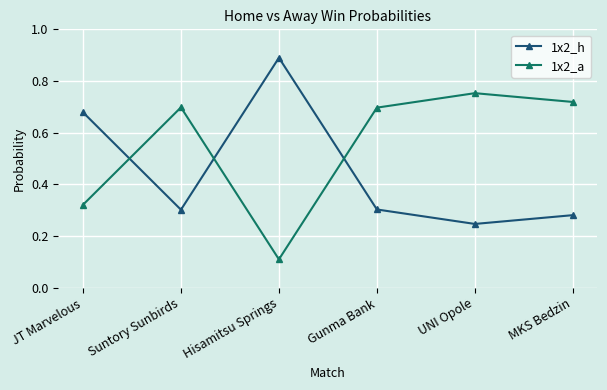

What position from the left is Gunma Bank?

4